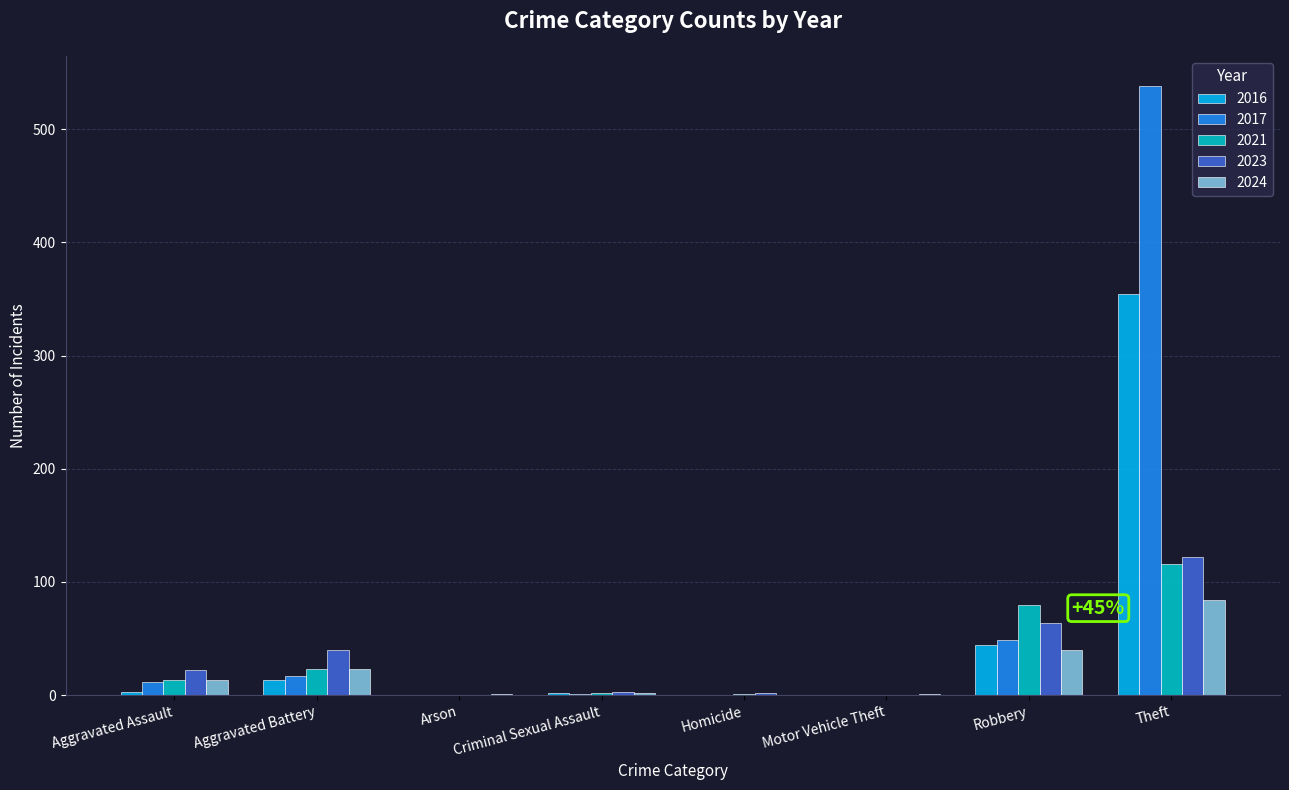

Which category has the highest value across all series?

Theft